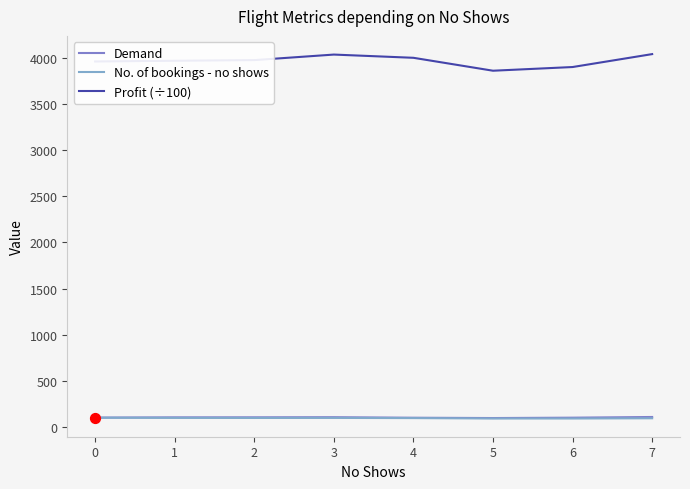

Is the value of Profit (÷100) at 4 greater than the value of Demand at 3?

Yes